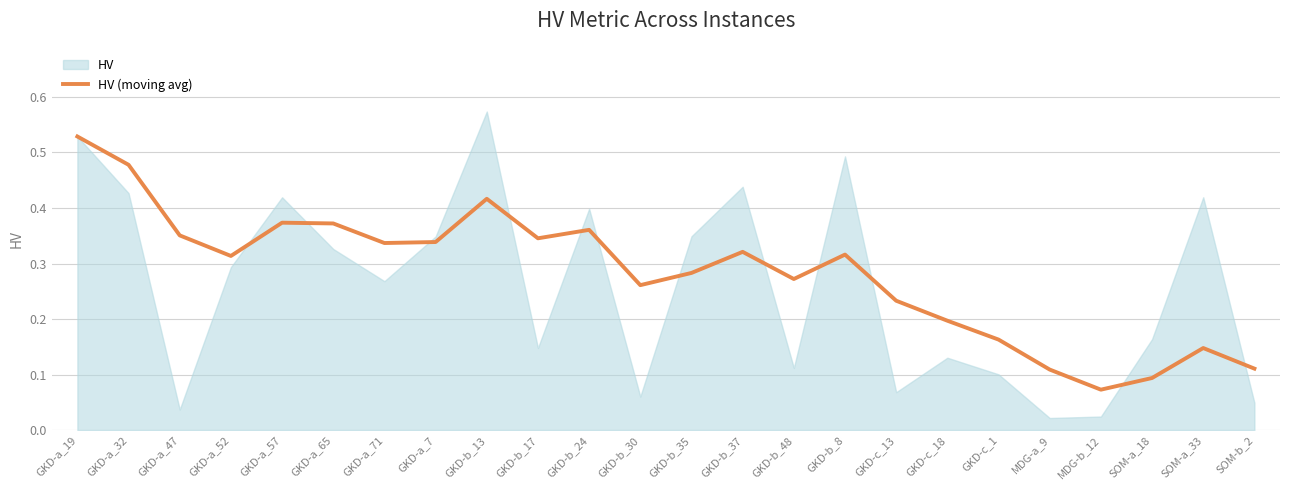

The chart shows a value of 0.4 at GKD-b_24. True or false?

True